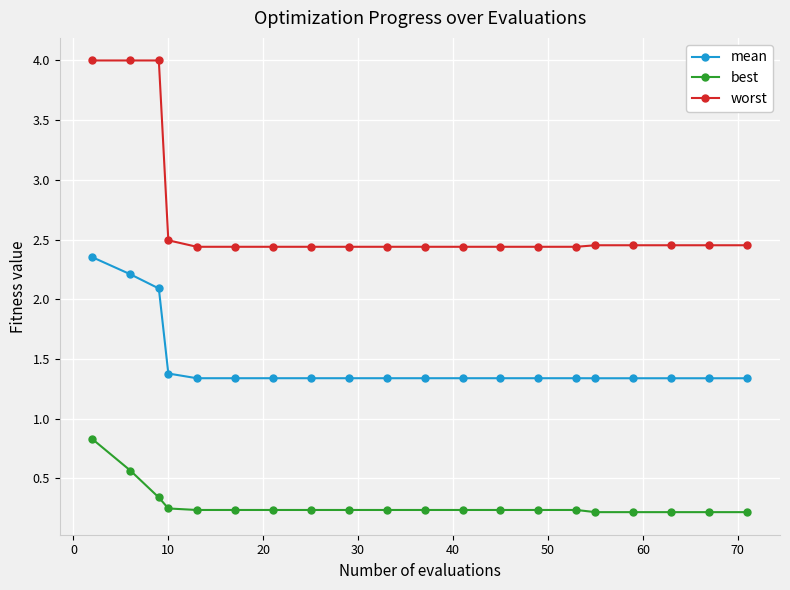

At how many categories does at least one series exceed 2?

20